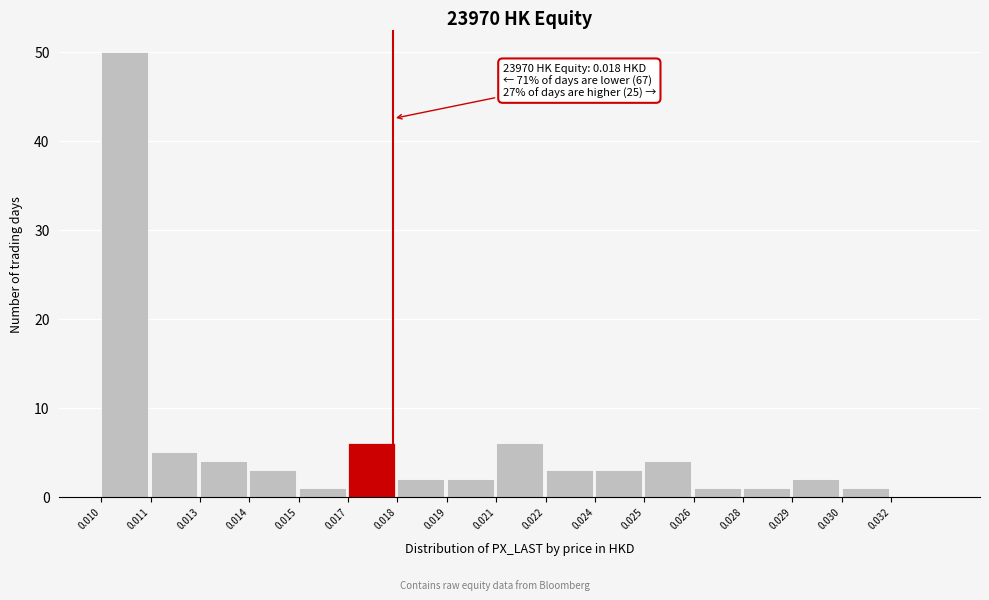

Reading right to left, what are all the values shown in this chart?

0.032=0	0.030=1	0.029=2	0.028=1	0.026=1	0.025=4	0.024=3	0.022=3	0.021=6	0.019=2	0.018=2	0.017=6	0.015=1	0.014=3	0.013=4	0.011=5	0.010=50